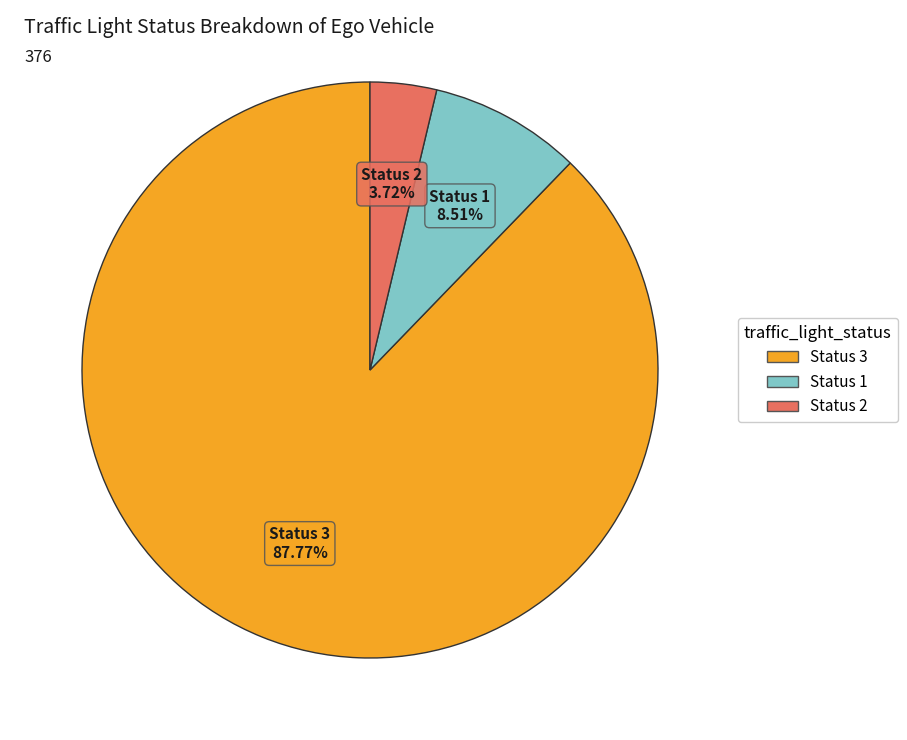

Combined, do Status 1 and Status 3 account for over 50%?

Yes